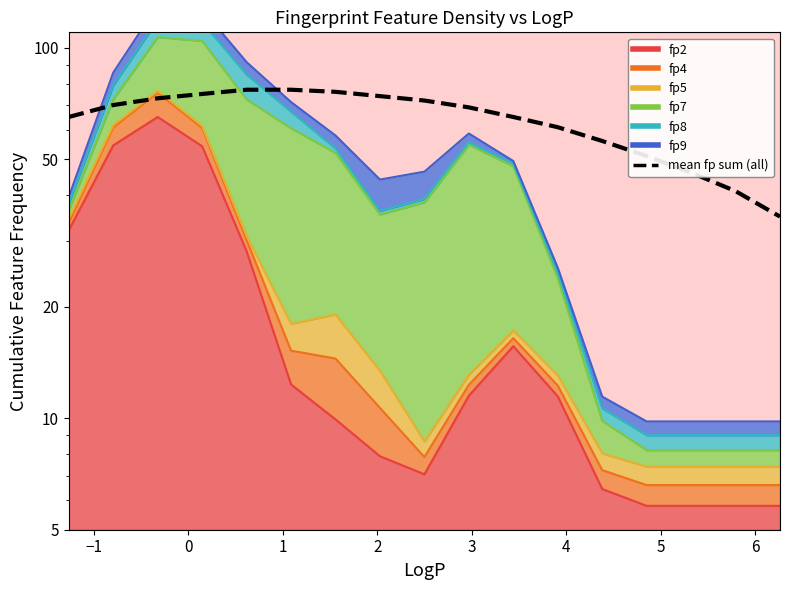

True or false: there are more than 1 points higher than both neighbors.

False